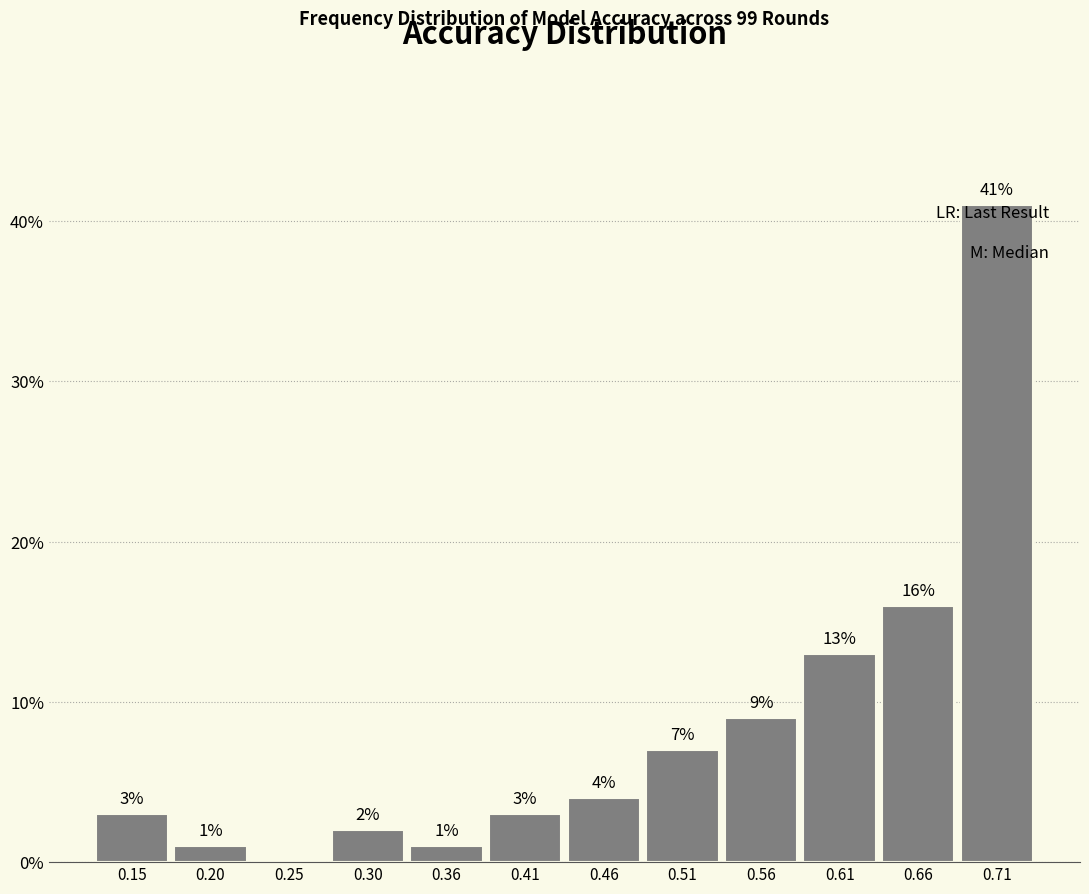

Over which range of the x-axis is the bar tallest?

0.69 to 0.74